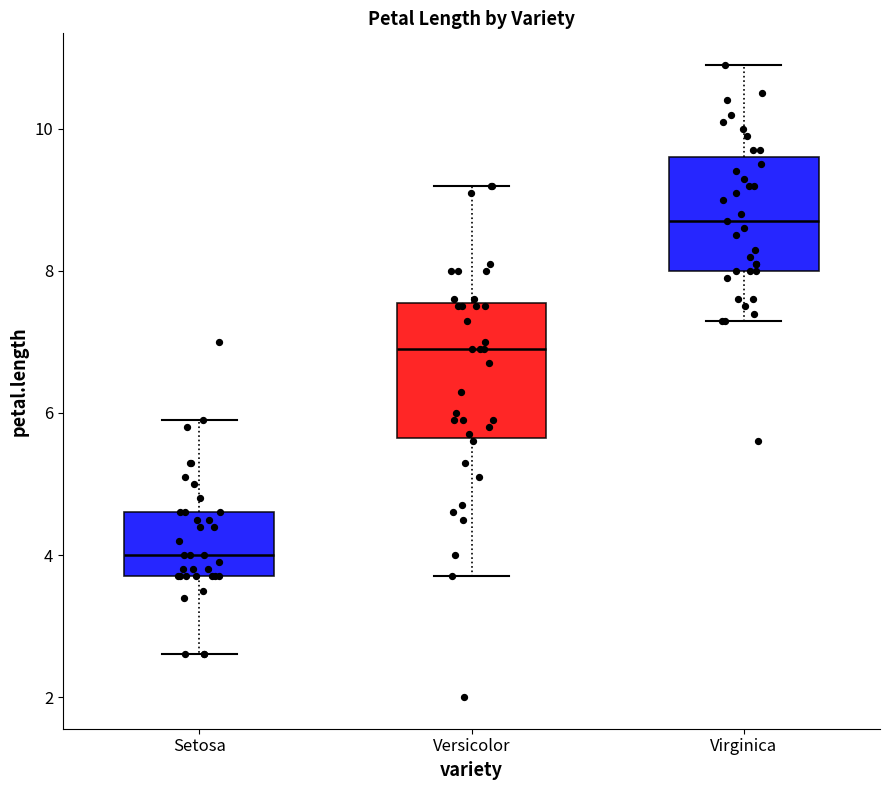

Where is the lower edge of the box for Versicolor on the y-axis? The values are not printed on the chart, so give them approximately, as read against the axis.

5.6